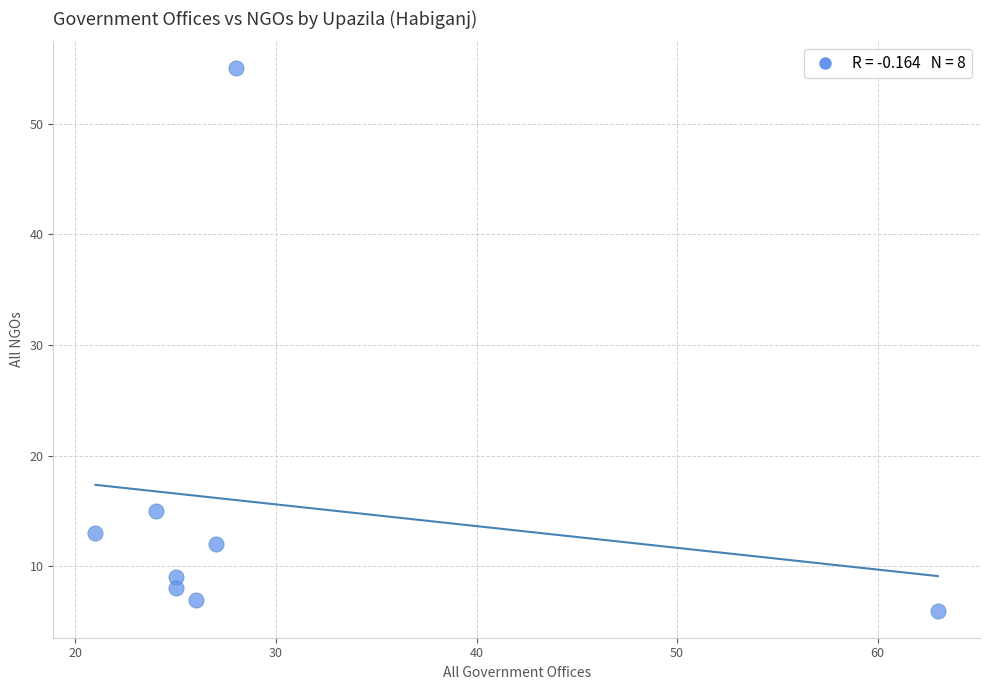

What is the average Y value?

16